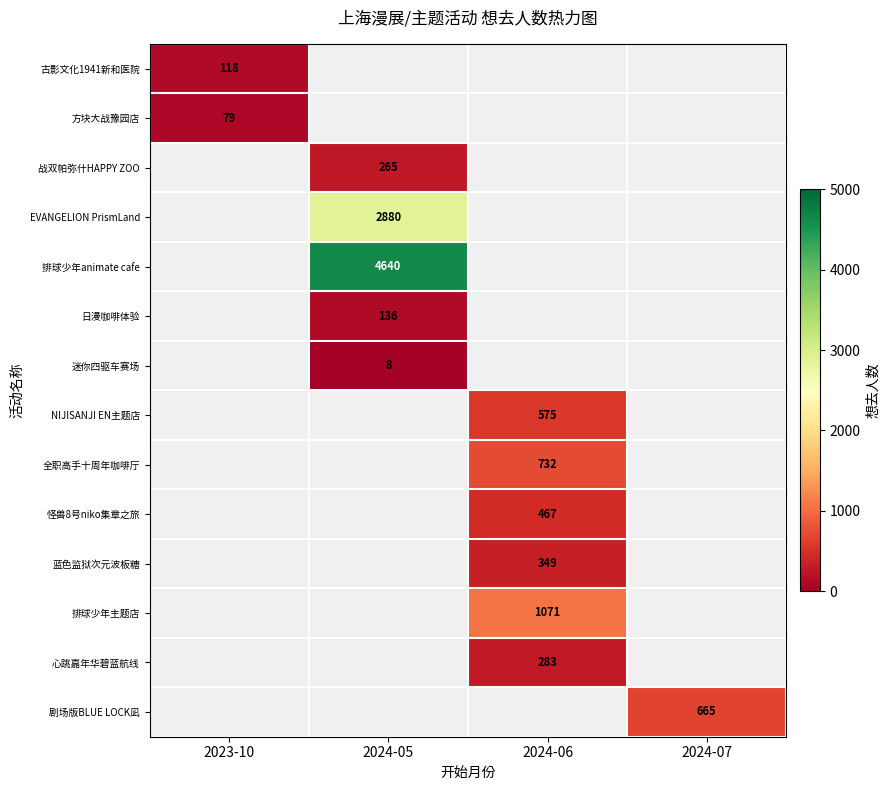

The value of 方块大战豫园店 at 2023-10 is 112. True or false?

False